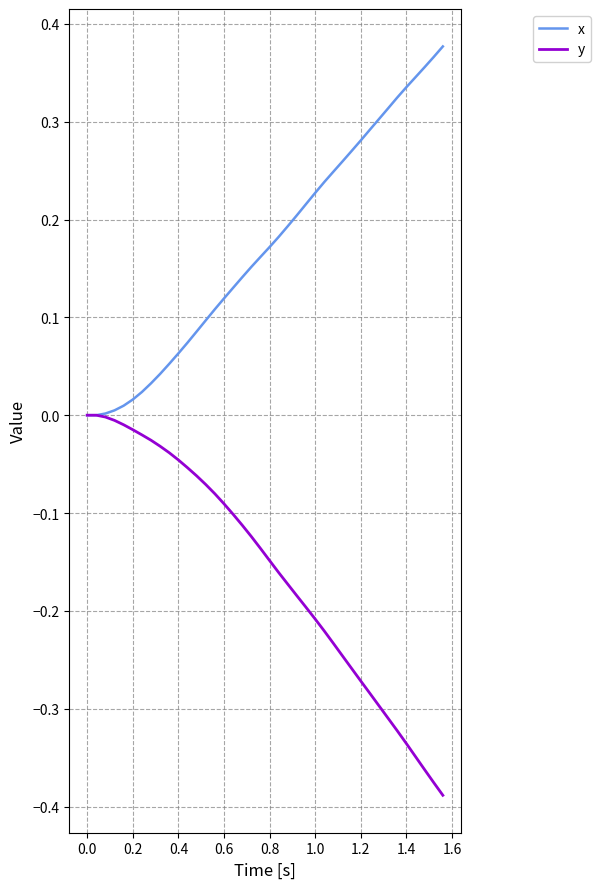

Which series has the largest total across all categories?

x